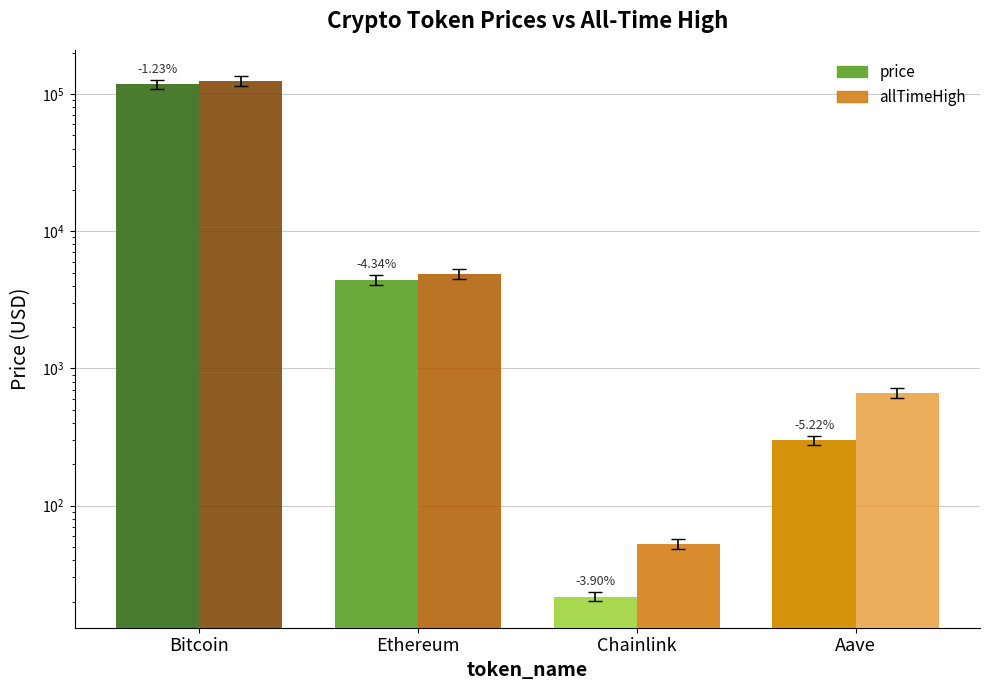

Which series changed the most between Bitcoin and Chainlink?

allTimeHigh